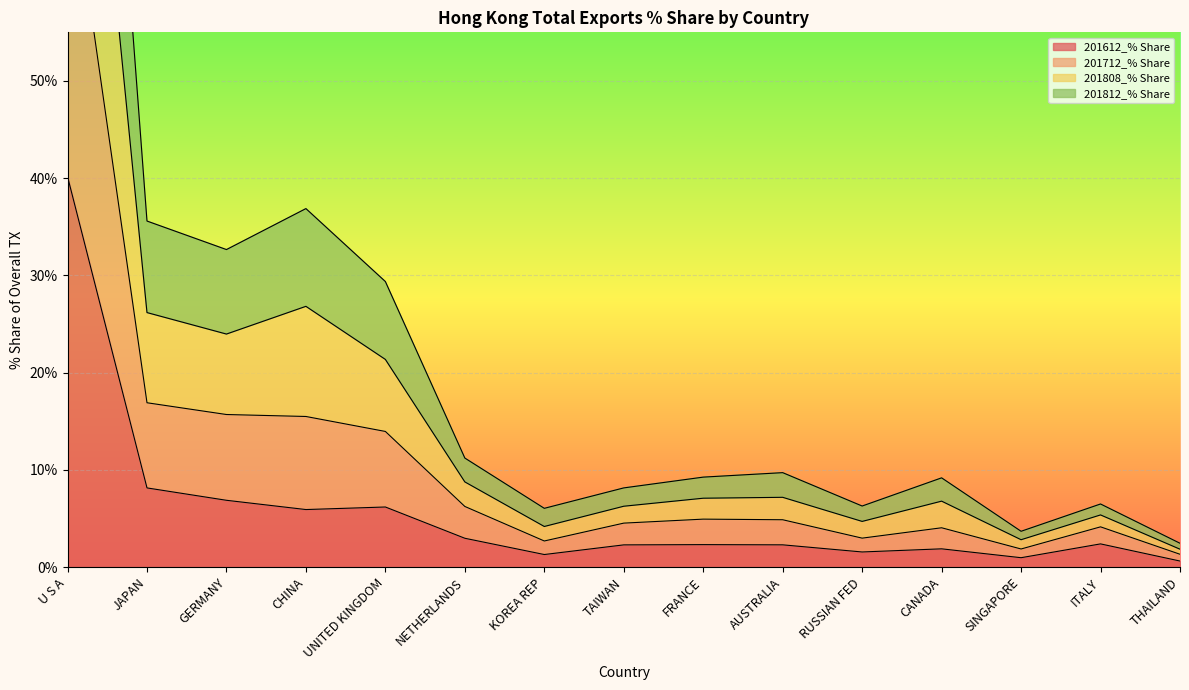

True or false: 201812_% Share and 201712_% Share cross at least once.

False